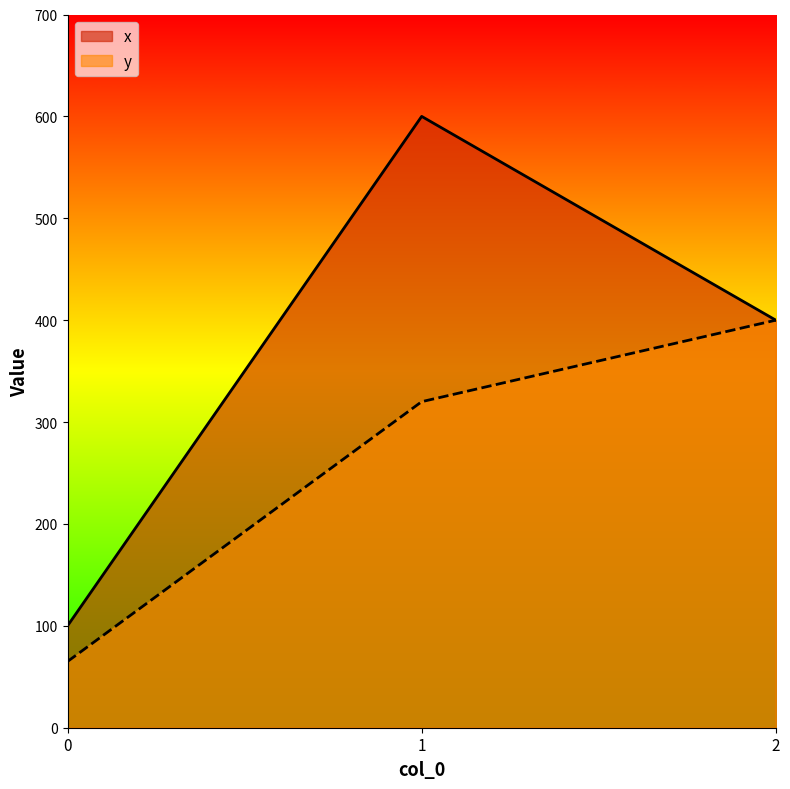

How many data points does each series have?

3